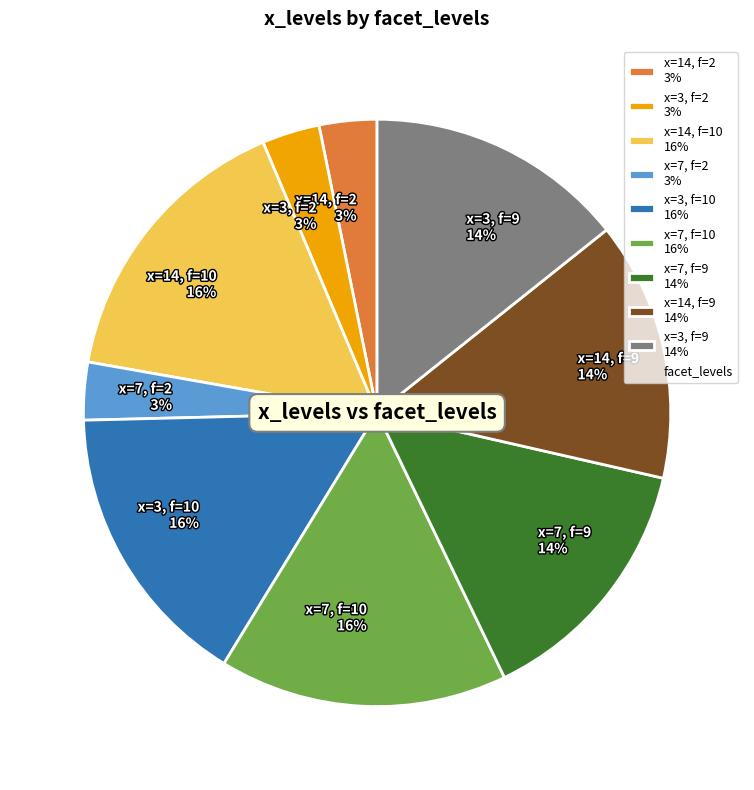

Which has a higher value, x=3, f=10 16% or x=7, f=9 14%?

x=3, f=10 16%